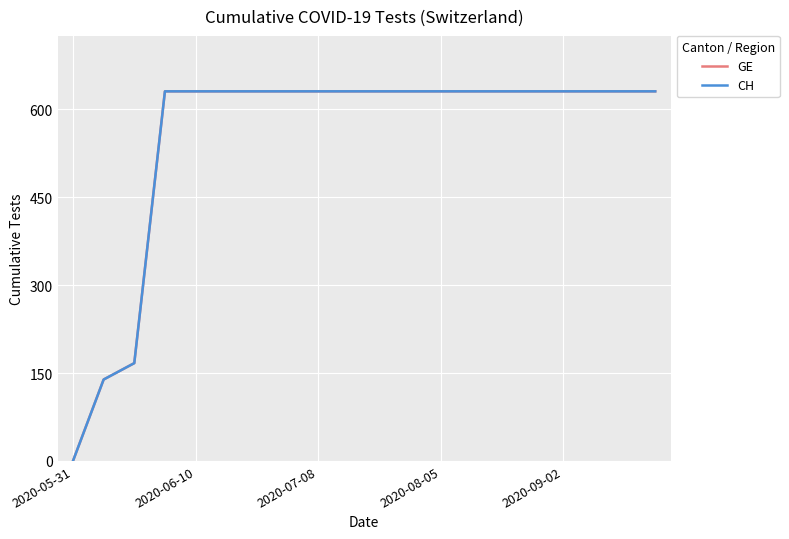

What is the value of the CH point at the 5th from the left?

631